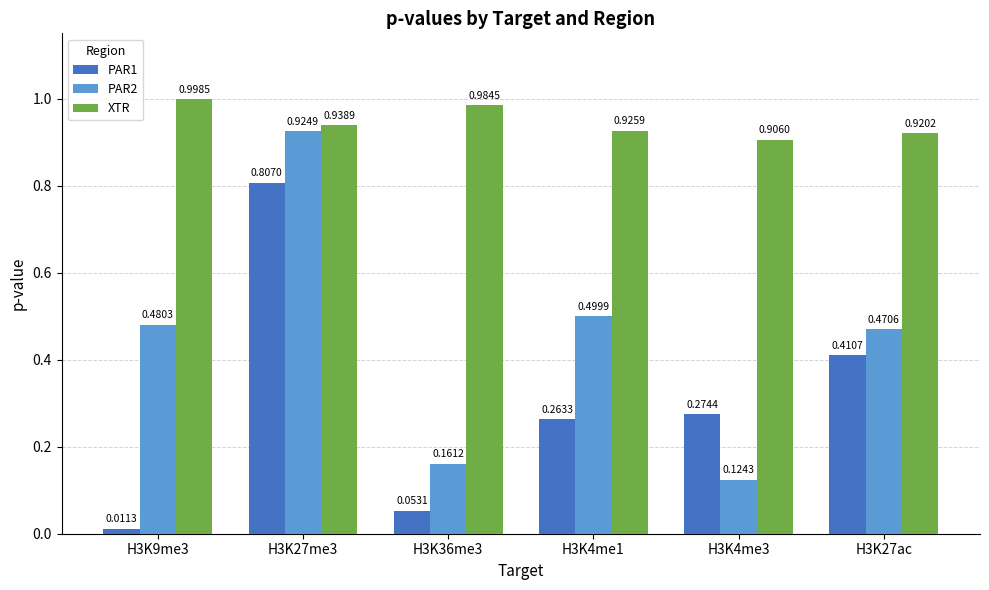

Which category has the highest value in the XTR series?

H3K9me3